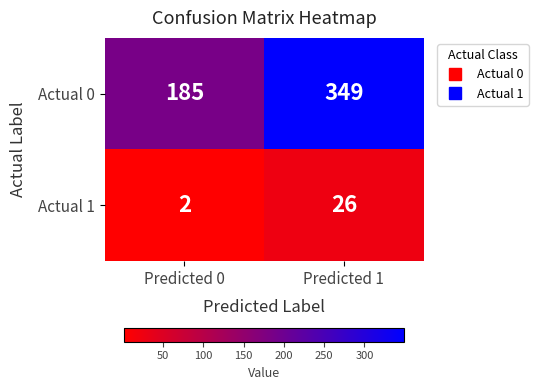

At Predicted 0, list the series in order from smallest to largest.

Actual 1, Actual 0